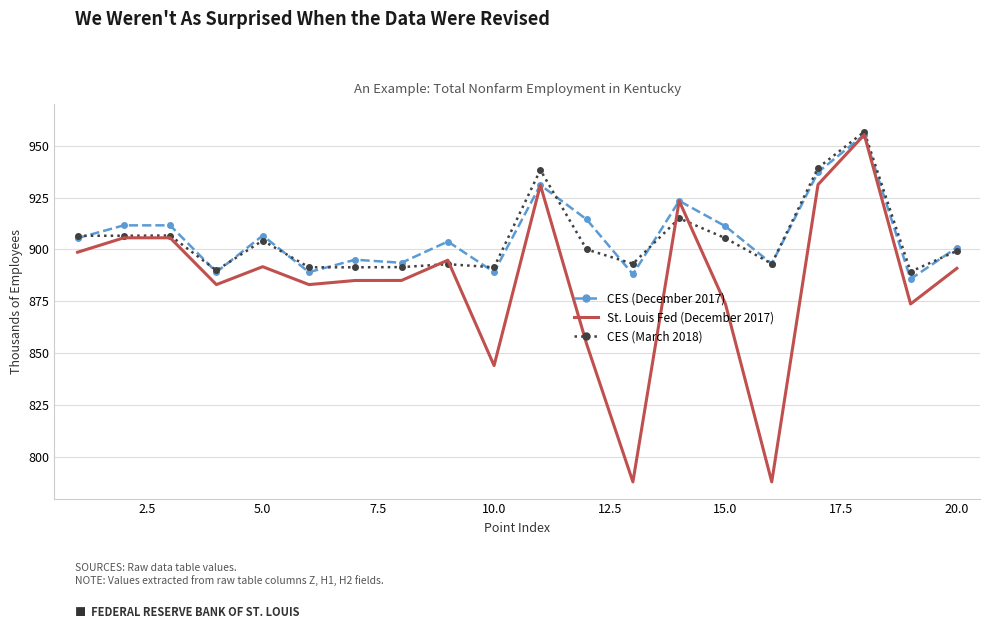

What is the smallest value displayed?

788.0